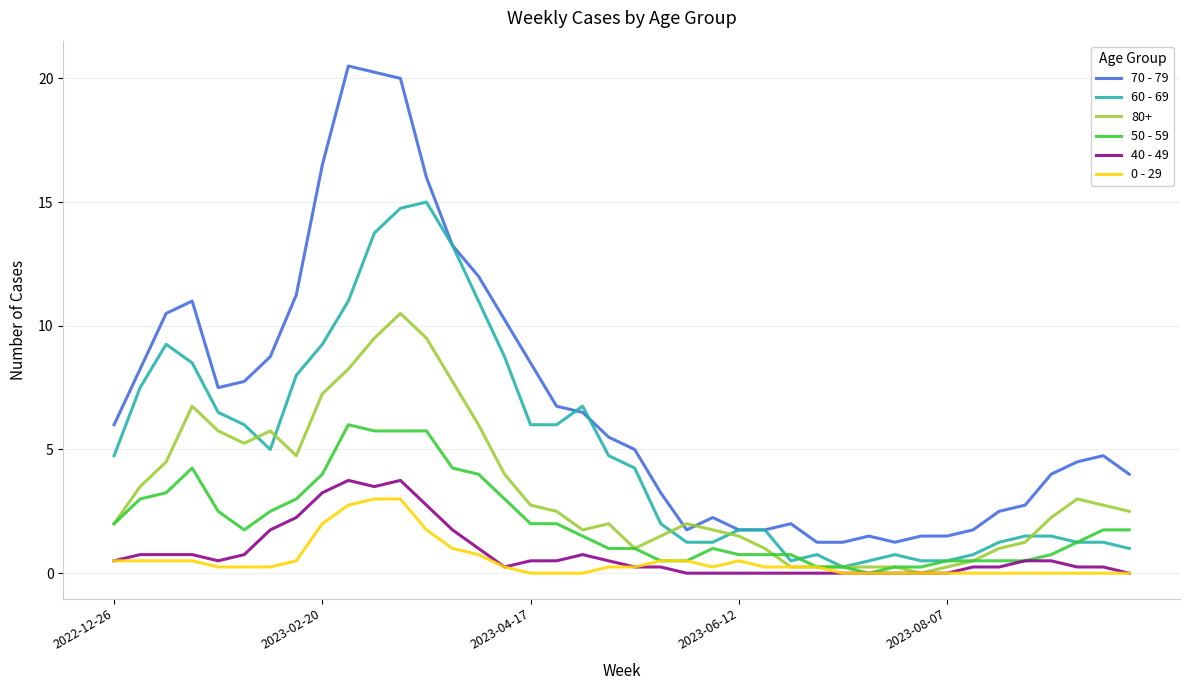

What is the maximum value shown in the chart?

20.5